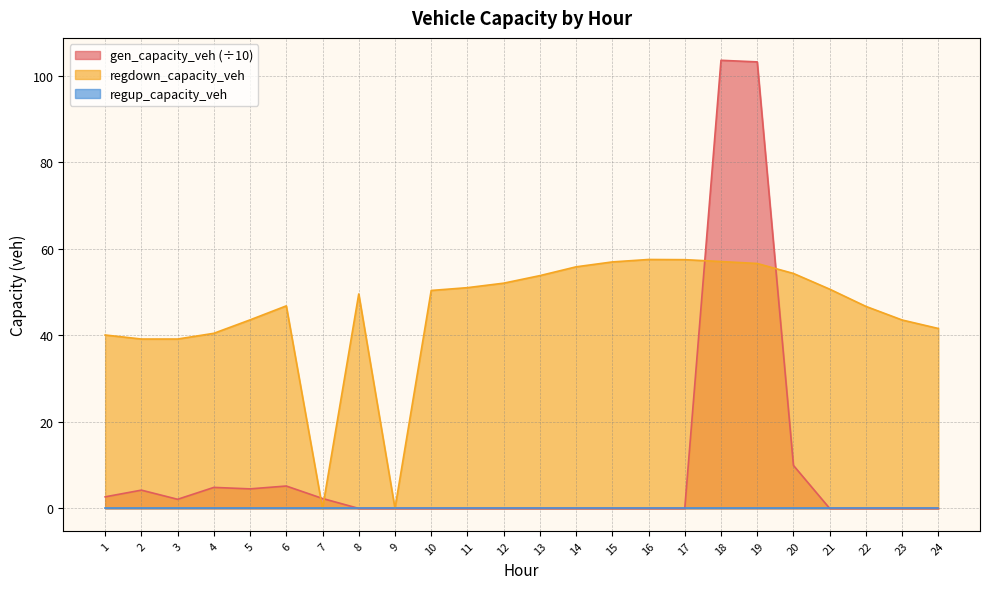

What is the total value across all series at 1?

42.7